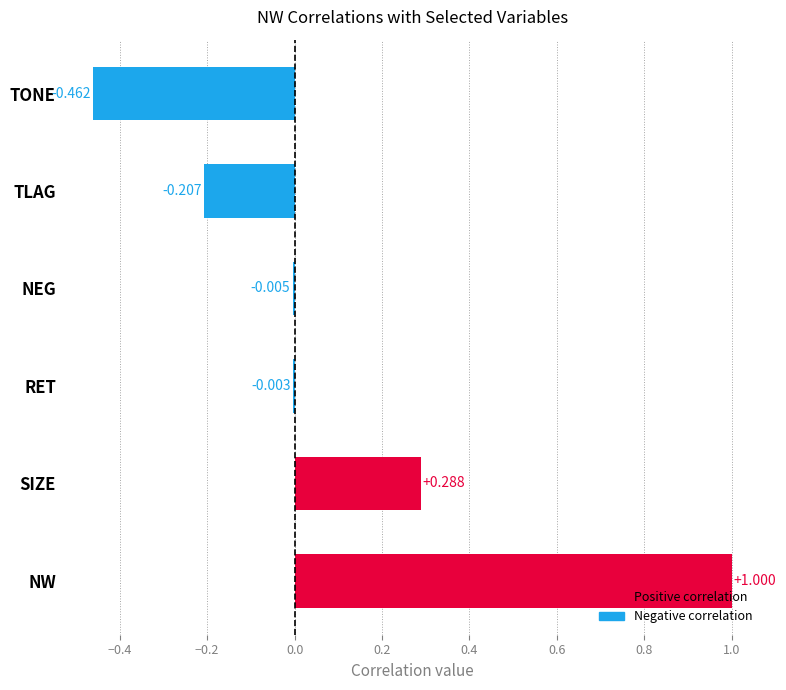

Are the bars grouped side by side (vs. stacked)?

No